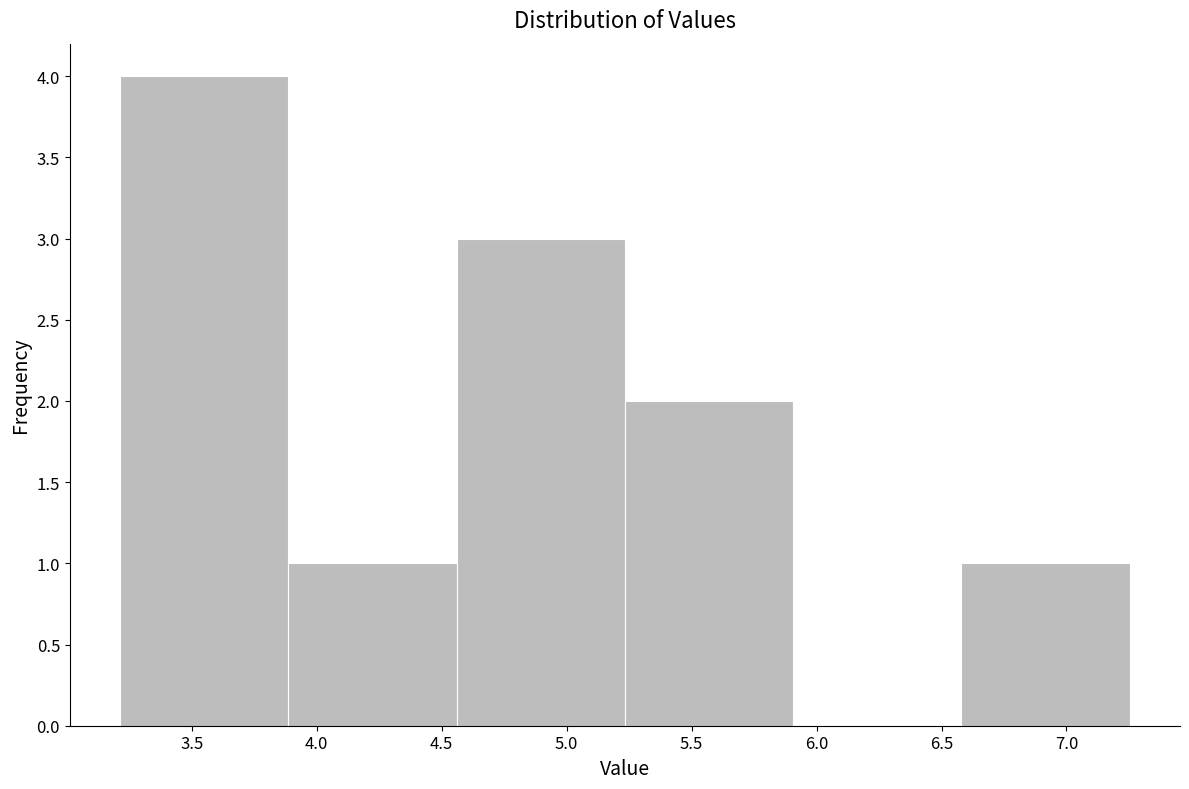

Which range on the x-axis has the tallest bar?

3.20 to 3.90